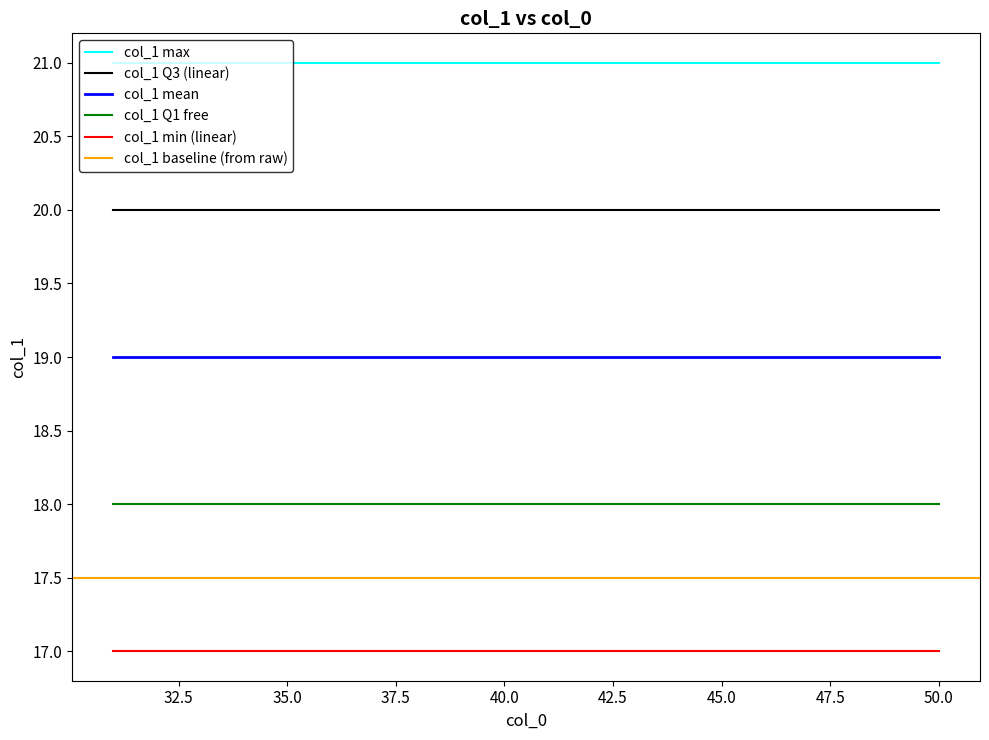

Which has a higher value, 33 or 31?

33